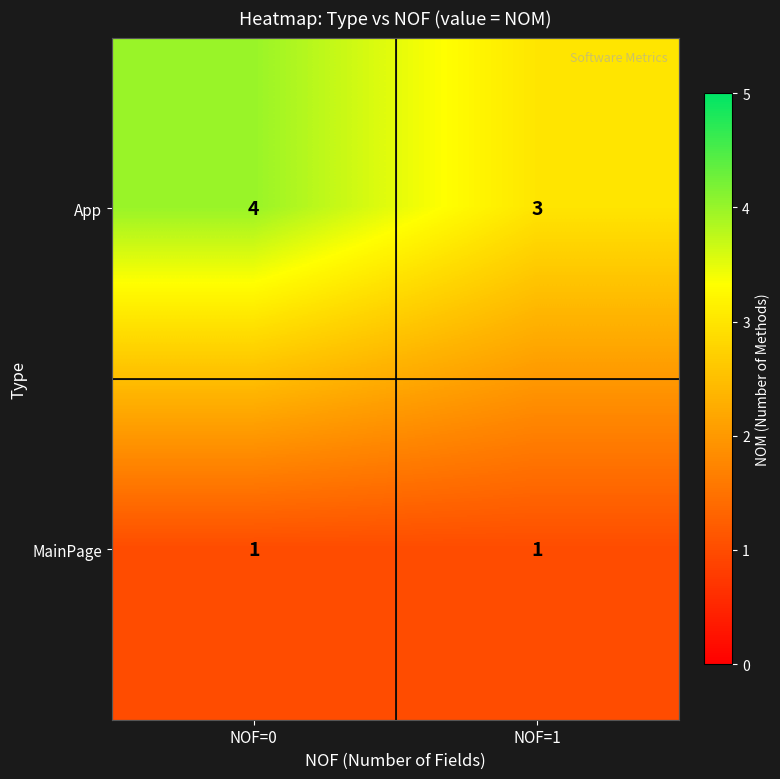

Which series has the largest range (max minus min)?

App